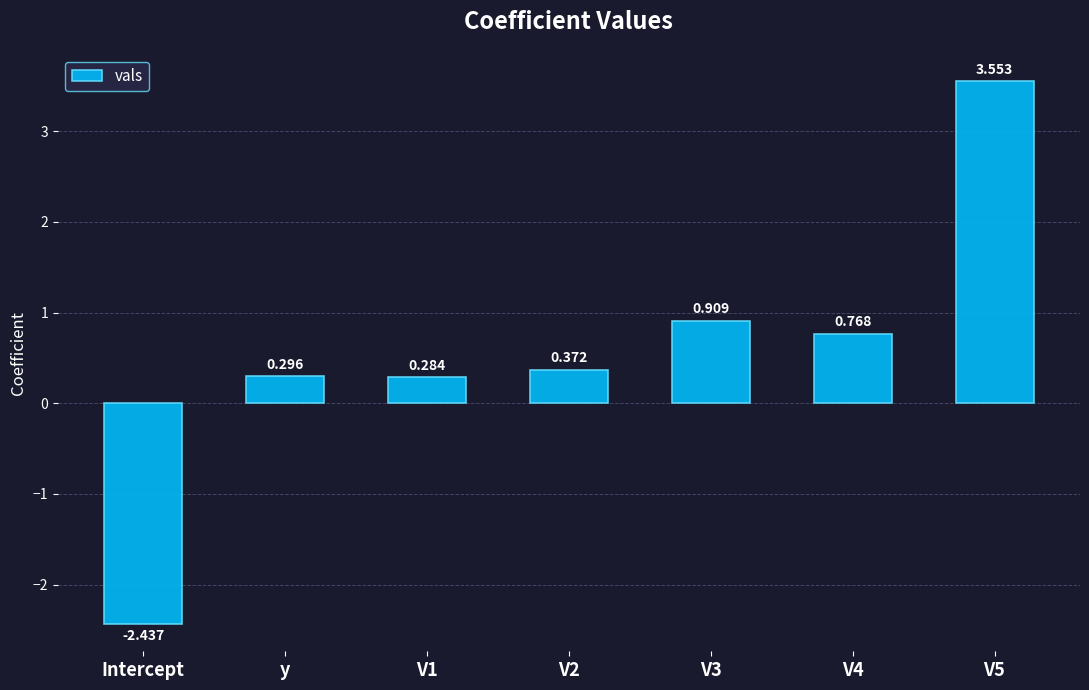

Are the bars grouped side by side (vs. stacked)?

No